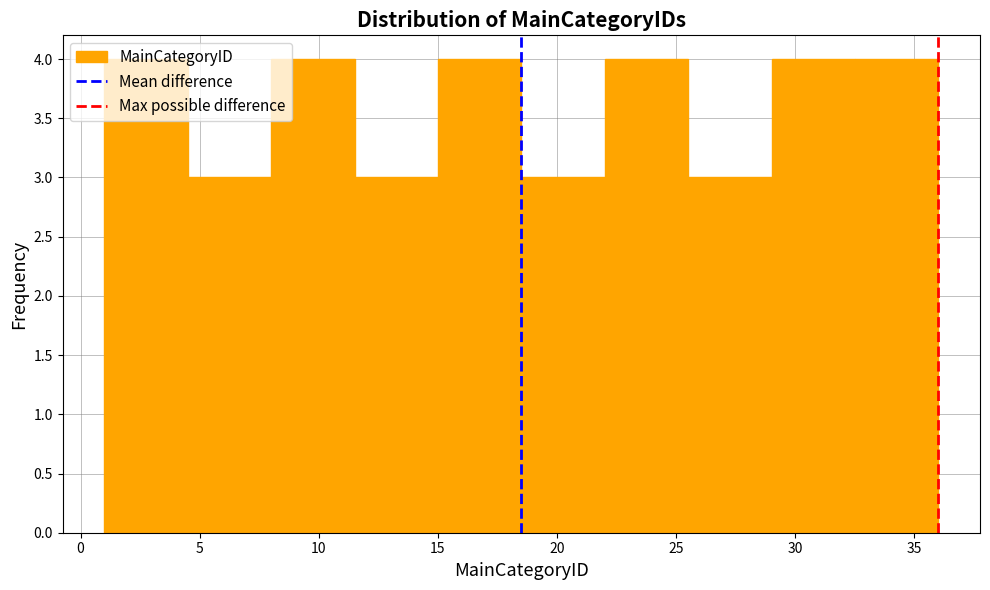

Reading left to right, transcribe this chart: for each bar, give the range it covers on the x-axis and its height. The values are not printed on the chart, so give them approximately, as read against the axis.

1.0 to 4.5: 4
4.5 to 8.0: 3
8.0 to 11.5: 4
11.5 to 15.0: 3
15.0 to 18.5: 4
18.5 to 22.0: 3
22.0 to 25.5: 4
25.5 to 29.0: 3
29.0 to 32.5: 4
32.5 to 36.0: 4